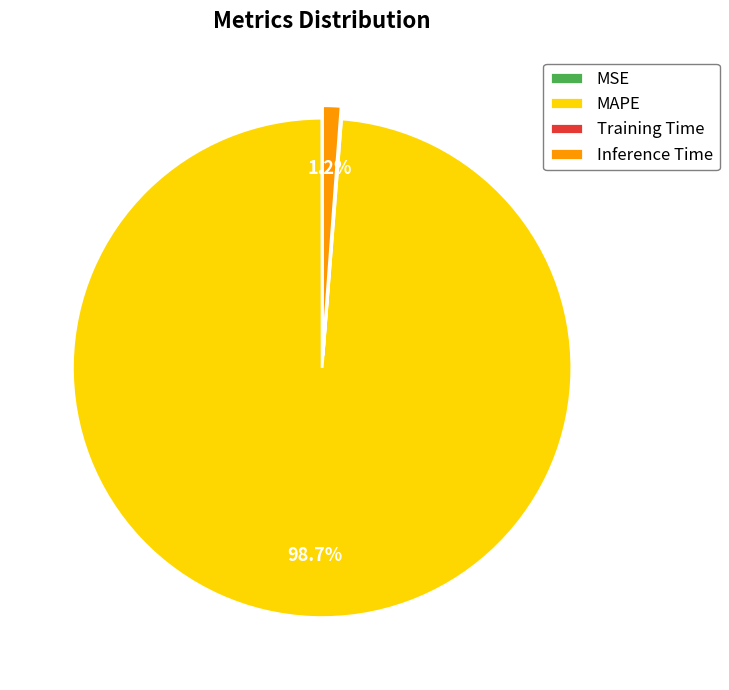

Does any single category account for the majority?

Yes